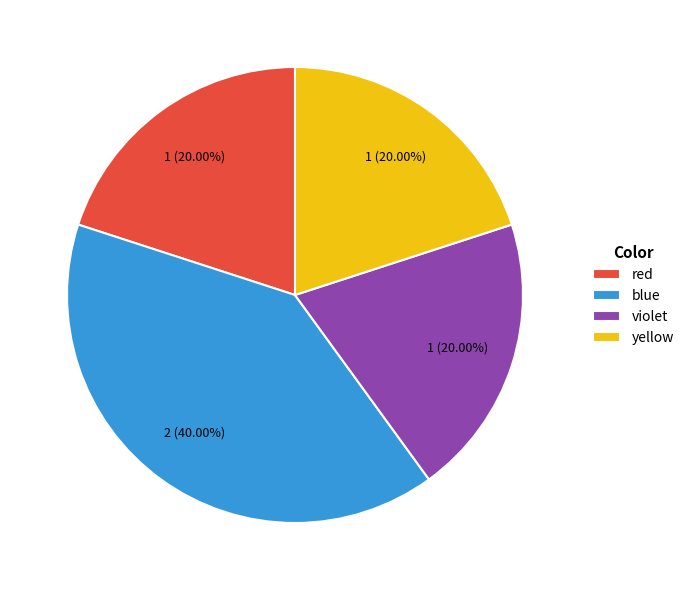

Is blue the majority of the pie?

No